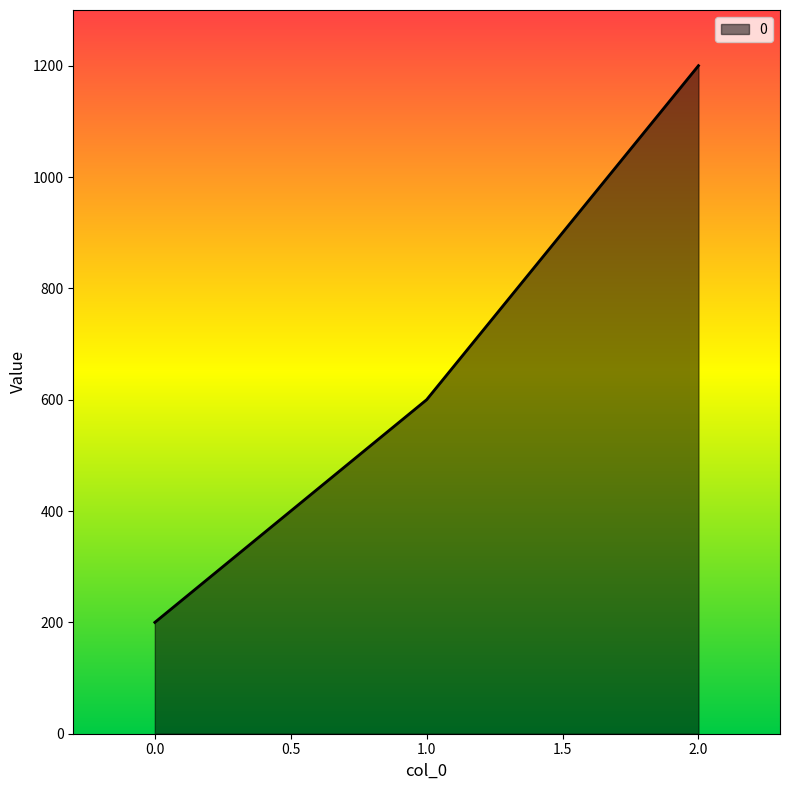

What is the approximate value at 0.0?

200